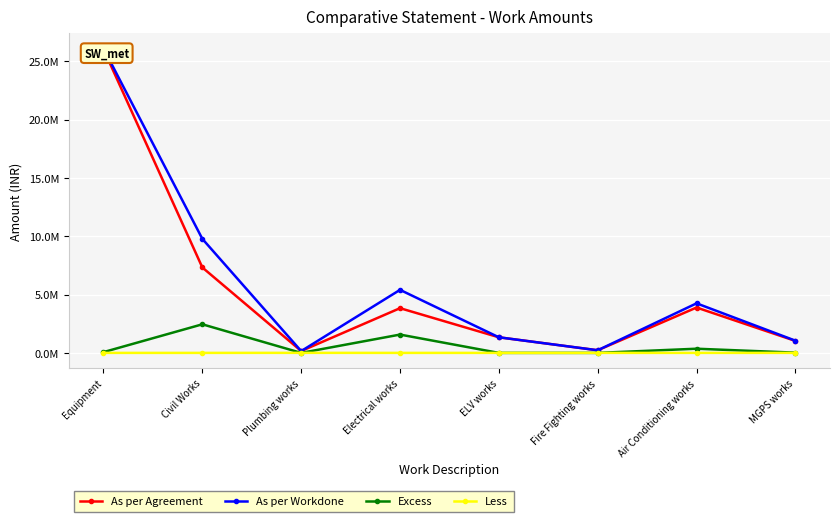

What is the label of the 8th point from the left?

MGPS works